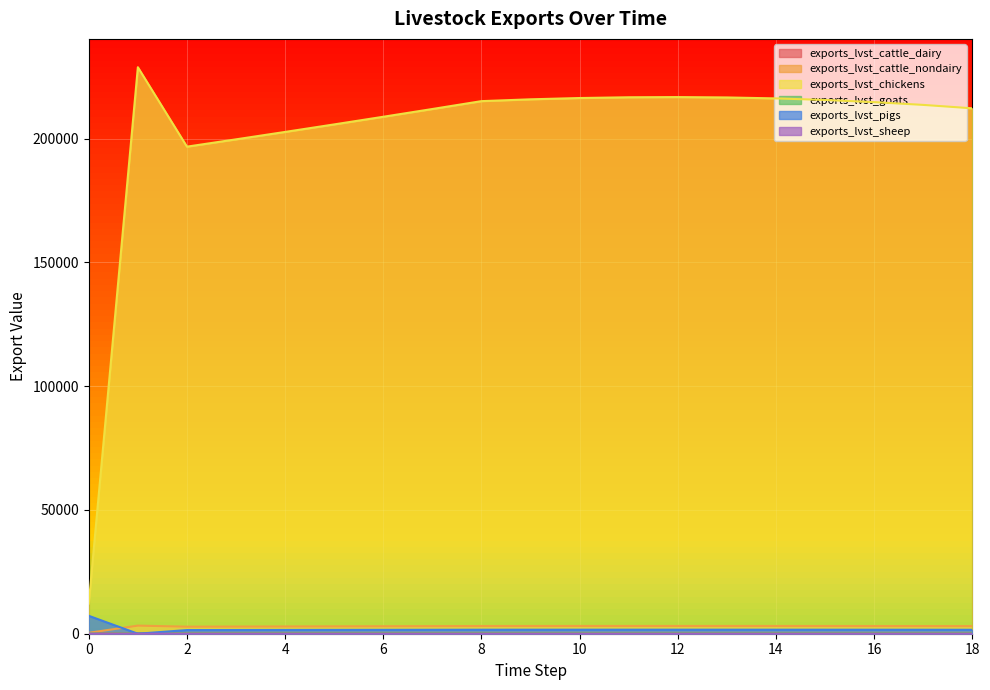

Reading left to right, extract all data points from this chart.

exports_lvst_cattle_dairy: 0=177.0	1=126.6	2=122.1	3=123.9	4=125.8	5=127.7	6=129.6	7=131.5	8=133.5	9=133.9	10=134.3	11=134.5	12=134.5	13=134.4	14=134.2	15=133.8	16=133.2	17=132.5	18=131.7
exports_lvst_cattle_nondairy: 0=374.4	1=3273.6	2=2846.3	3=2889.0	4=2932.3	5=2976.3	6=3020.9	7=3066.3	8=3112.3	9=3122.9	10=3130.4	11=3134.8	12=3136.0	13=3133.8	14=3128.2	15=3119.2	16=3106.5	17=3090.3	18=3070.3
exports_lvst_chickens: 0=12183.4	1=228845.5	2=196756.0	3=199707.4	4=202703.0	5=205743.5	6=208829.7	7=211962.1	8=215141.5	9=215877.1	10=216399.0	11=216702.1	12=216781.1	13=216630.7	14=216245.3	15=215619.3	16=214747.0	17=213622.6	18=212240.0
exports_lvst_goats: 0=84.1	1=206.8	2=172.1	3=174.7	4=177.3	5=179.9	6=182.6	7=185.4	8=188.2	9=188.8	10=189.3	11=189.5	12=189.6	13=189.5	14=189.1	15=188.6	16=187.8	17=186.8	18=185.6
exports_lvst_pigs: 0=7229.2	1=0.0	2=1475.5	3=1497.6	4=1520.1	5=1542.9	6=1566.0	7=1589.5	8=1613.4	9=1618.9	10=1622.8	11=1625.1	12=1625.7	13=1624.5	14=1621.6	15=1617.0	16=1610.4	17=1602.0	18=1591.6
exports_lvst_sheep: 0=28.1	1=5.2	2=12.0	3=12.2	4=12.4	5=12.6	6=12.8	7=13.0	8=13.2	9=13.2	10=13.2	11=13.3	12=13.3	13=13.3	14=13.2	15=13.2	16=13.1	17=13.1	18=13.0